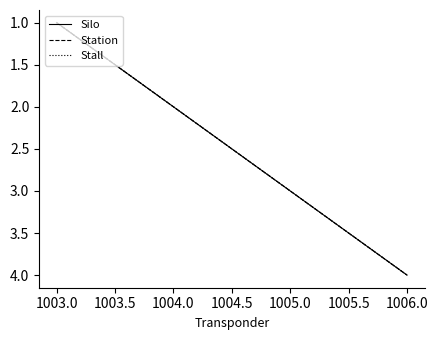

Is this an area chart (filled region under the line)?

No